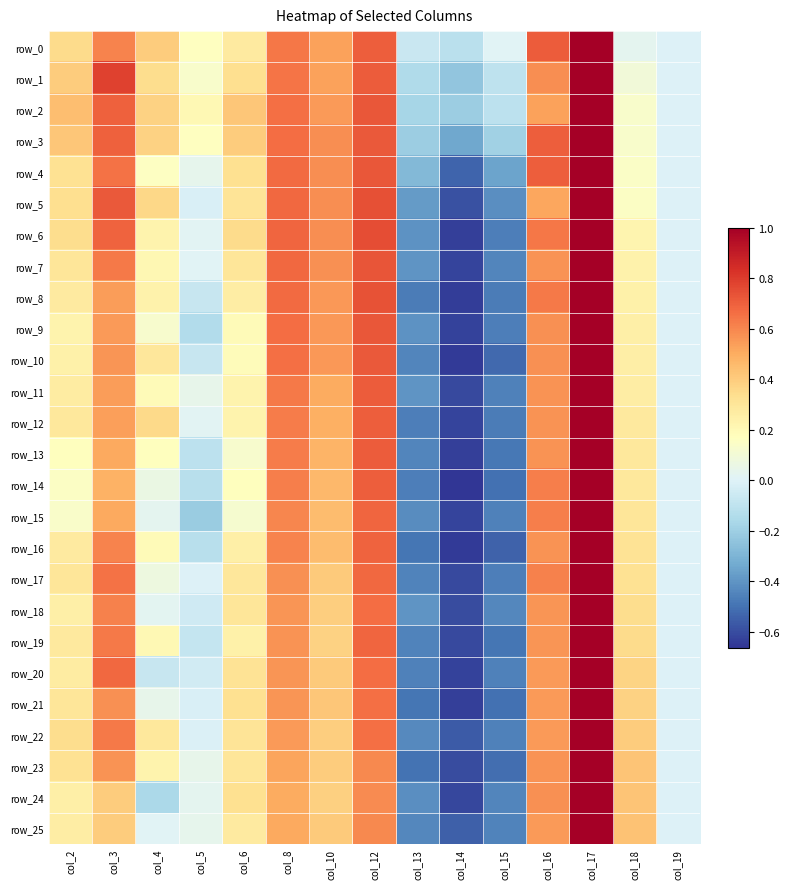

Reading left to right, extract all data points from this chart.

row_0: col_2=0.3	col_3=0.6	col_4=0.4	col_5=0.2	col_6=0.3	col_8=0.6	col_10=0.5	col_12=0.7	col_13=-0.1	col_14=-0.1	col_15=0.0	col_16=0.7	col_17=1.0	col_18=0.0	col_19=0.0
row_1: col_2=0.4	col_3=0.8	col_4=0.3	col_5=0.1	col_6=0.3	col_8=0.6	col_10=0.5	col_12=0.7	col_13=-0.1	col_14=-0.2	col_15=-0.1	col_16=0.6	col_17=1.0	col_18=0.1	col_19=0.0
row_2: col_2=0.4	col_3=0.7	col_4=0.4	col_5=0.2	col_6=0.4	col_8=0.7	col_10=0.5	col_12=0.7	col_13=-0.2	col_14=-0.2	col_15=-0.1	col_16=0.5	col_17=1.0	col_18=0.1	col_19=0.0
row_3: col_2=0.4	col_3=0.7	col_4=0.4	col_5=0.2	col_6=0.4	col_8=0.7	col_10=0.6	col_12=0.7	col_13=-0.2	col_14=-0.3	col_15=-0.2	col_16=0.7	col_17=1.0	col_18=0.1	col_19=0.0
row_4: col_2=0.3	col_3=0.7	col_4=0.2	col_5=0.0	col_6=0.3	col_8=0.7	col_10=0.6	col_12=0.7	col_13=-0.3	col_14=-0.5	col_15=-0.4	col_16=0.7	col_17=1.0	col_18=0.1	col_19=0.0
row_5: col_2=0.3	col_3=0.7	col_4=0.4	col_5=-0.0	col_6=0.3	col_8=0.7	col_10=0.6	col_12=0.7	col_13=-0.4	col_14=-0.6	col_15=-0.4	col_16=0.5	col_17=1.0	col_18=0.2	col_19=0.0
row_6: col_2=0.3	col_3=0.7	col_4=0.2	col_5=0.0	col_6=0.4	col_8=0.7	col_10=0.6	col_12=0.7	col_13=-0.4	col_14=-0.6	col_15=-0.5	col_16=0.6	col_17=1.0	col_18=0.2	col_19=0.0
row_7: col_2=0.3	col_3=0.6	col_4=0.2	col_5=0.0	col_6=0.3	col_8=0.7	col_10=0.6	col_12=0.7	col_13=-0.4	col_14=-0.6	col_15=-0.4	col_16=0.6	col_17=1.0	col_18=0.2	col_19=0.0
row_8: col_2=0.3	col_3=0.5	col_4=0.2	col_5=-0.1	col_6=0.3	col_8=0.7	col_10=0.6	col_12=0.7	col_13=-0.5	col_14=-0.6	col_15=-0.5	col_16=0.6	col_17=1.0	col_18=0.2	col_19=0.0
row_9: col_2=0.2	col_3=0.5	col_4=0.1	col_5=-0.1	col_6=0.2	col_8=0.7	col_10=0.6	col_12=0.7	col_13=-0.4	col_14=-0.6	col_15=-0.5	col_16=0.6	col_17=1.0	col_18=0.2	col_19=0.0
row_10: col_2=0.2	col_3=0.6	col_4=0.3	col_5=-0.1	col_6=0.2	col_8=0.7	col_10=0.6	col_12=0.7	col_13=-0.4	col_14=-0.6	col_15=-0.5	col_16=0.6	col_17=1.0	col_18=0.3	col_19=0.0
row_11: col_2=0.3	col_3=0.5	col_4=0.2	col_5=0.0	col_6=0.2	col_8=0.6	col_10=0.5	col_12=0.7	col_13=-0.4	col_14=-0.6	col_15=-0.5	col_16=0.6	col_17=1.0	col_18=0.3	col_19=0.0
row_12: col_2=0.3	col_3=0.5	col_4=0.4	col_5=0.0	col_6=0.2	col_8=0.6	col_10=0.5	col_12=0.7	col_13=-0.5	col_14=-0.6	col_15=-0.5	col_16=0.6	col_17=1.0	col_18=0.3	col_19=0.0
row_13: col_2=0.2	col_3=0.5	col_4=0.2	col_5=-0.1	col_6=0.1	col_8=0.6	col_10=0.5	col_12=0.7	col_13=-0.4	col_14=-0.6	col_15=-0.5	col_16=0.6	col_17=1.0	col_18=0.3	col_19=0.0
row_14: col_2=0.2	col_3=0.5	col_4=0.1	col_5=-0.1	col_6=0.2	col_8=0.6	col_10=0.5	col_12=0.7	col_13=-0.5	col_14=-0.7	col_15=-0.5	col_16=0.6	col_17=1.0	col_18=0.3	col_19=0.0
row_15: col_2=0.1	col_3=0.5	col_4=0.0	col_5=-0.2	col_6=0.1	col_8=0.6	col_10=0.5	col_12=0.7	col_13=-0.4	col_14=-0.6	col_15=-0.5	col_16=0.6	col_17=1.0	col_18=0.3	col_19=0.0
row_16: col_2=0.3	col_3=0.6	col_4=0.2	col_5=-0.1	col_6=0.2	col_8=0.6	col_10=0.5	col_12=0.7	col_13=-0.5	col_14=-0.6	col_15=-0.5	col_16=0.6	col_17=1.0	col_18=0.3	col_19=0.0
row_17: col_2=0.3	col_3=0.7	col_4=0.1	col_5=-0.0	col_6=0.3	col_8=0.6	col_10=0.4	col_12=0.7	col_13=-0.5	col_14=-0.6	col_15=-0.5	col_16=0.6	col_17=1.0	col_18=0.3	col_19=0.0
row_18: col_2=0.2	col_3=0.6	col_4=0.0	col_5=-0.0	col_6=0.3	col_8=0.6	col_10=0.4	col_12=0.7	col_13=-0.4	col_14=-0.6	col_15=-0.4	col_16=0.6	col_17=1.0	col_18=0.3	col_19=0.0
row_19: col_2=0.3	col_3=0.6	col_4=0.2	col_5=-0.1	col_6=0.2	col_8=0.6	col_10=0.4	col_12=0.7	col_13=-0.5	col_14=-0.6	col_15=-0.5	col_16=0.6	col_17=1.0	col_18=0.3	col_19=0.0
row_20: col_2=0.3	col_3=0.7	col_4=-0.1	col_5=-0.0	col_6=0.3	col_8=0.6	col_10=0.4	col_12=0.7	col_13=-0.5	col_14=-0.6	col_15=-0.5	col_16=0.6	col_17=1.0	col_18=0.4	col_19=0.0
row_21: col_2=0.3	col_3=0.6	col_4=0.0	col_5=-0.0	col_6=0.3	col_8=0.6	col_10=0.4	col_12=0.7	col_13=-0.5	col_14=-0.6	col_15=-0.5	col_16=0.6	col_17=1.0	col_18=0.4	col_19=0.0
row_22: col_2=0.3	col_3=0.6	col_4=0.3	col_5=-0.0	col_6=0.3	col_8=0.6	col_10=0.4	col_12=0.7	col_13=-0.4	col_14=-0.6	col_15=-0.5	col_16=0.5	col_17=1.0	col_18=0.4	col_19=0.0
row_23: col_2=0.3	col_3=0.6	col_4=0.2	col_5=0.0	col_6=0.3	col_8=0.5	col_10=0.4	col_12=0.6	col_13=-0.5	col_14=-0.6	col_15=-0.5	col_16=0.6	col_17=1.0	col_18=0.4	col_19=0.0
row_24: col_2=0.3	col_3=0.4	col_4=-0.2	col_5=0.0	col_6=0.3	col_8=0.5	col_10=0.4	col_12=0.6	col_13=-0.4	col_14=-0.6	col_15=-0.4	col_16=0.6	col_17=1.0	col_18=0.4	col_19=0.0
row_25: col_2=0.3	col_3=0.4	col_4=0.0	col_5=0.0	col_6=0.3	col_8=0.5	col_10=0.4	col_12=0.6	col_13=-0.4	col_14=-0.6	col_15=-0.5	col_16=0.5	col_17=1.0	col_18=0.4	col_19=0.0